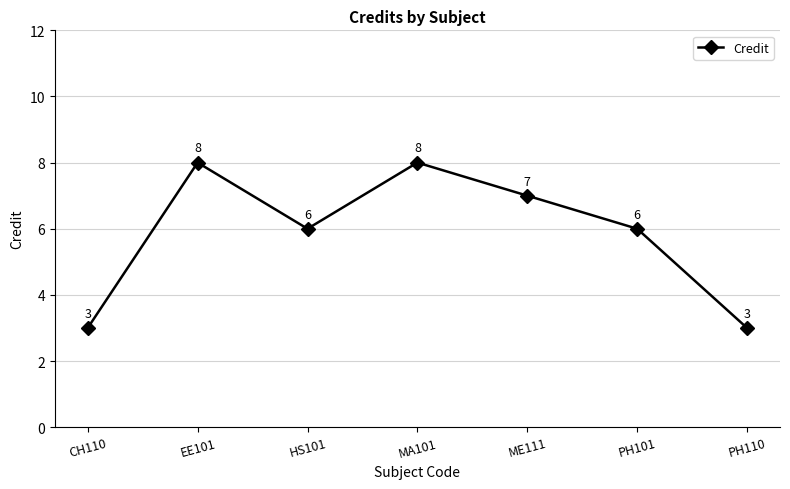

How many points are higher than both their immediate neighbors (excluding endpoints)?

2